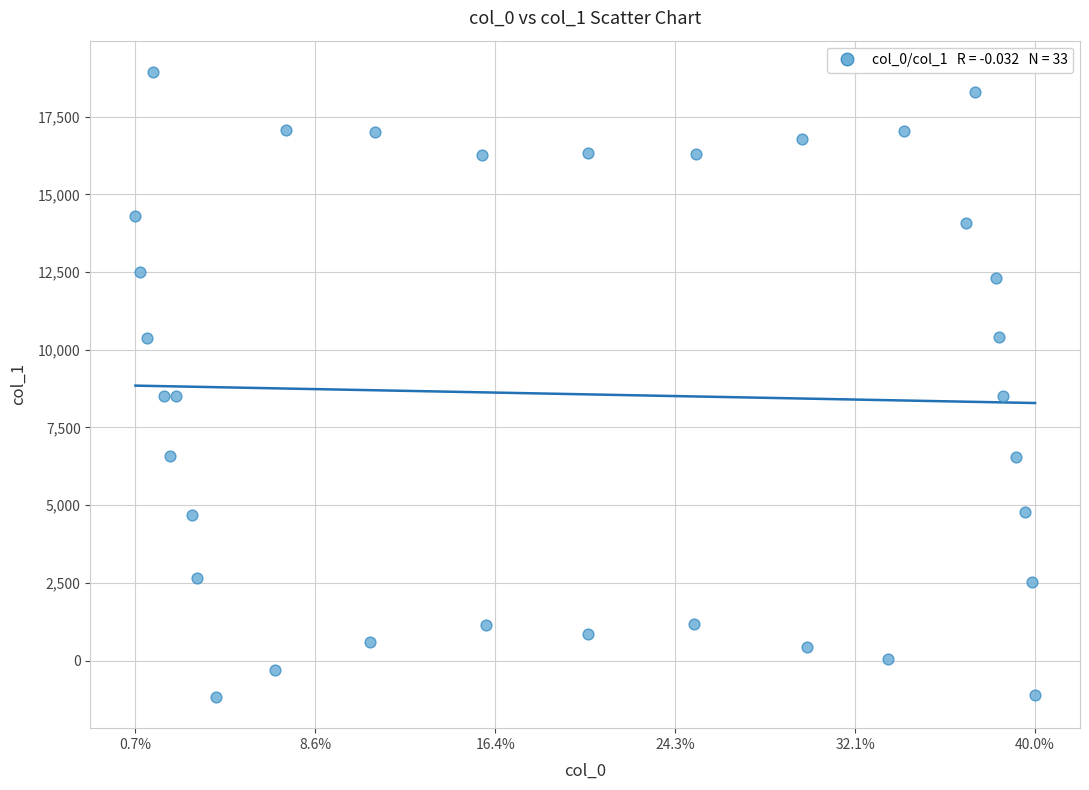

What is the range of X values (max minus min)?

163.1